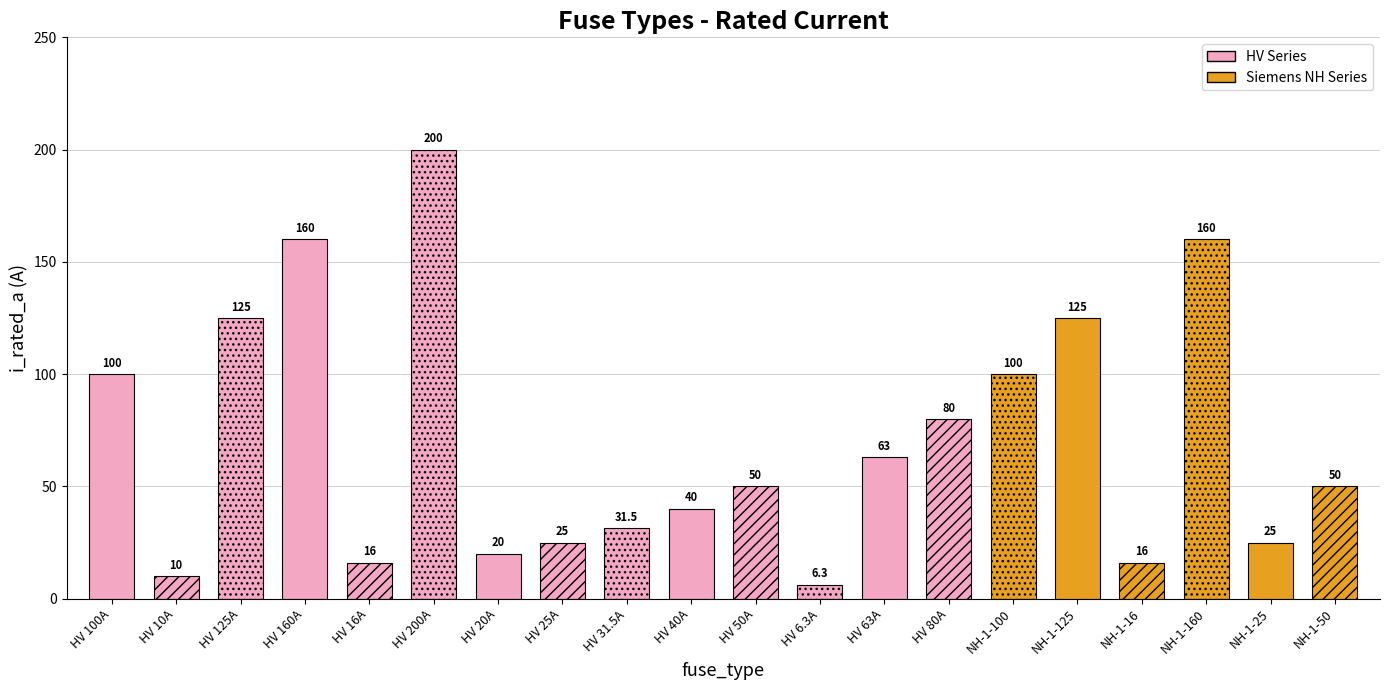

At which category does the chart reach its minimum across all series?

HV 6.3A